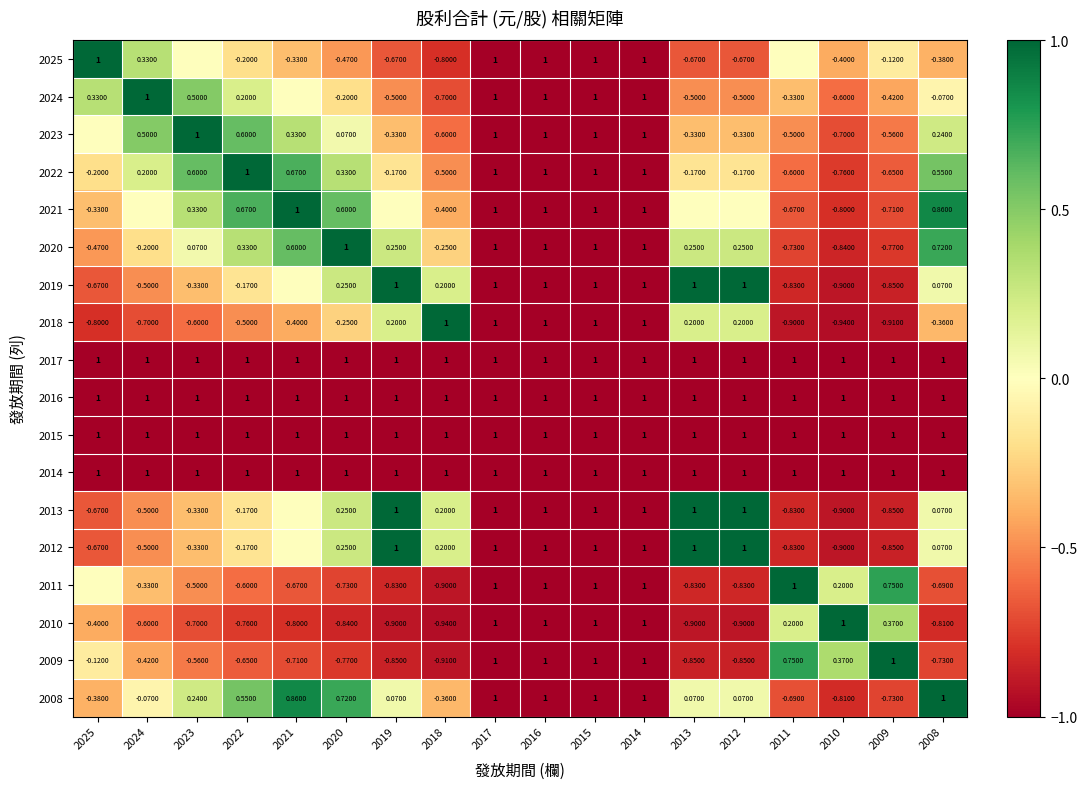

Is the value of 2019 at 2011 greater than the value of 2016 at 2008?

No